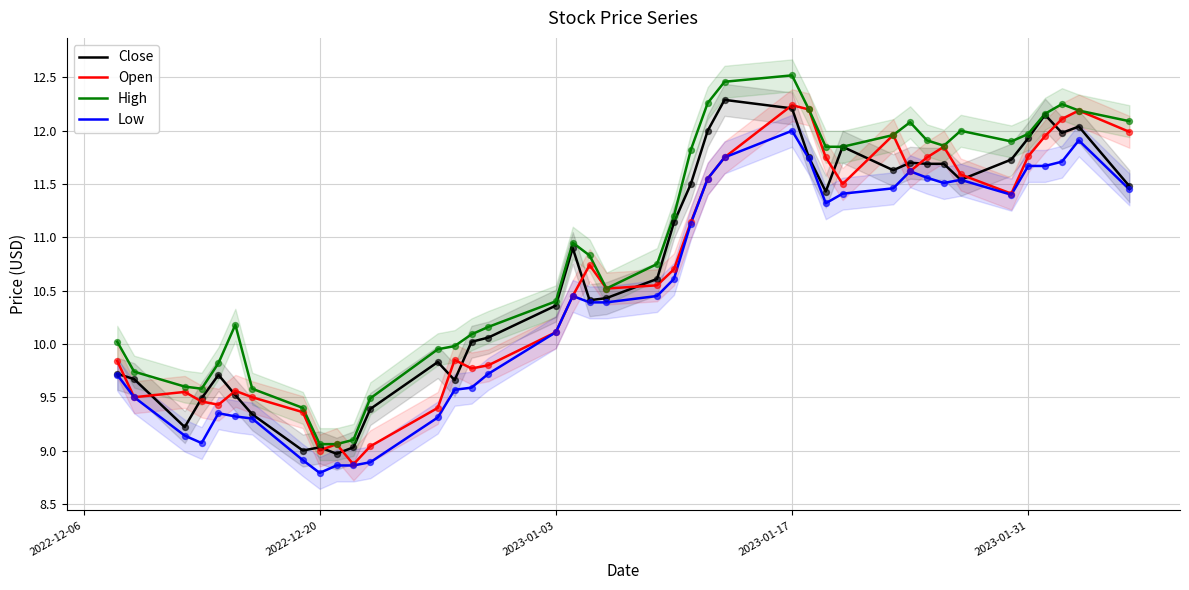

Which series has the largest total across all categories?

High